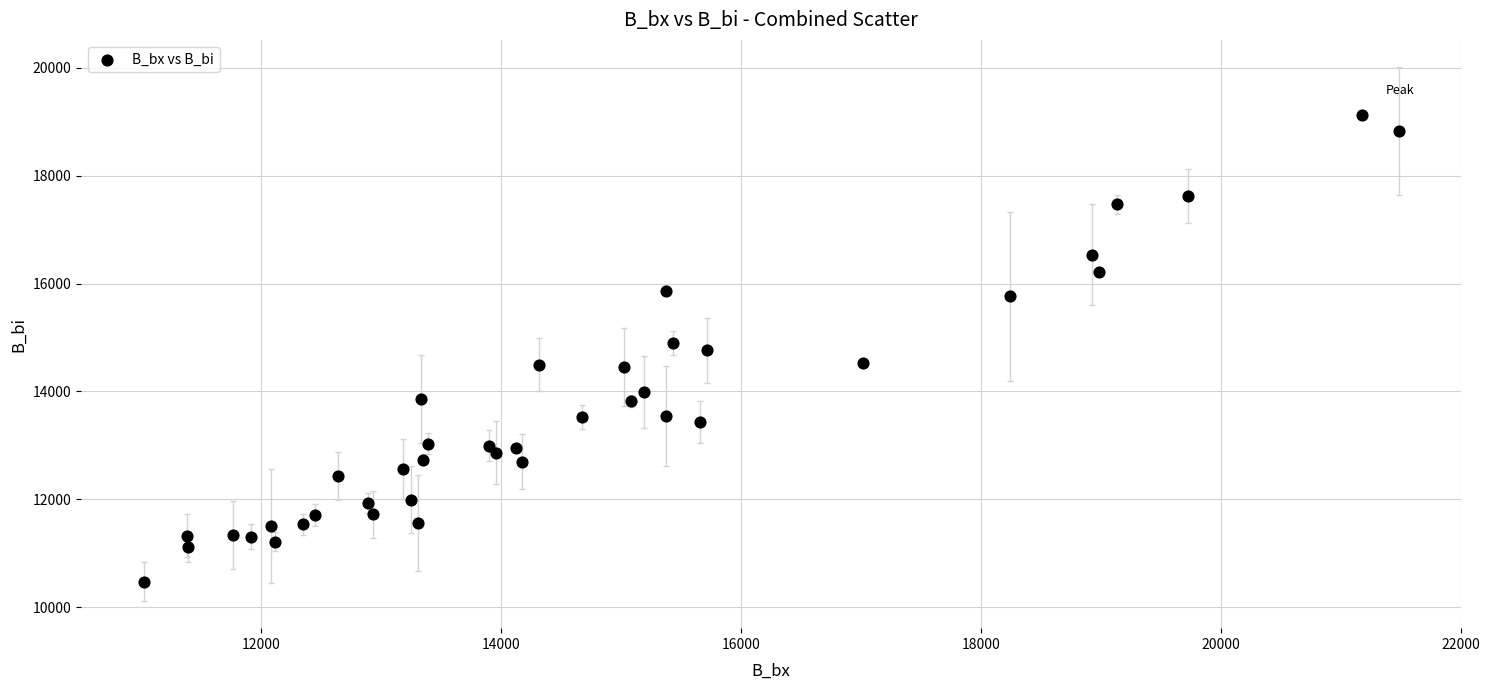

What is the range of X values (max minus min)?

10460.3